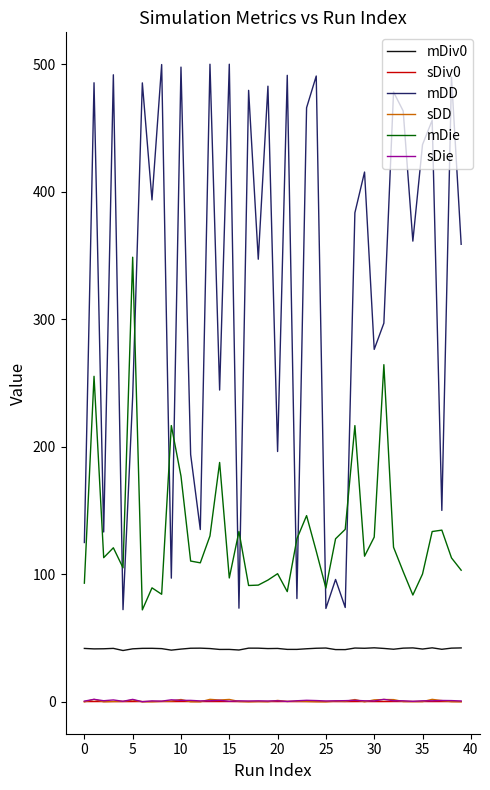

What is the greatest value displayed?

500.0